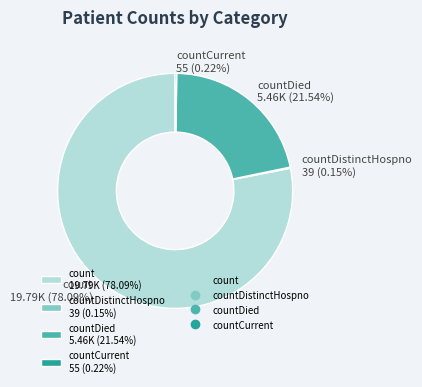

What is the largest slice in the pie chart?

count 19.79K (78.09%)